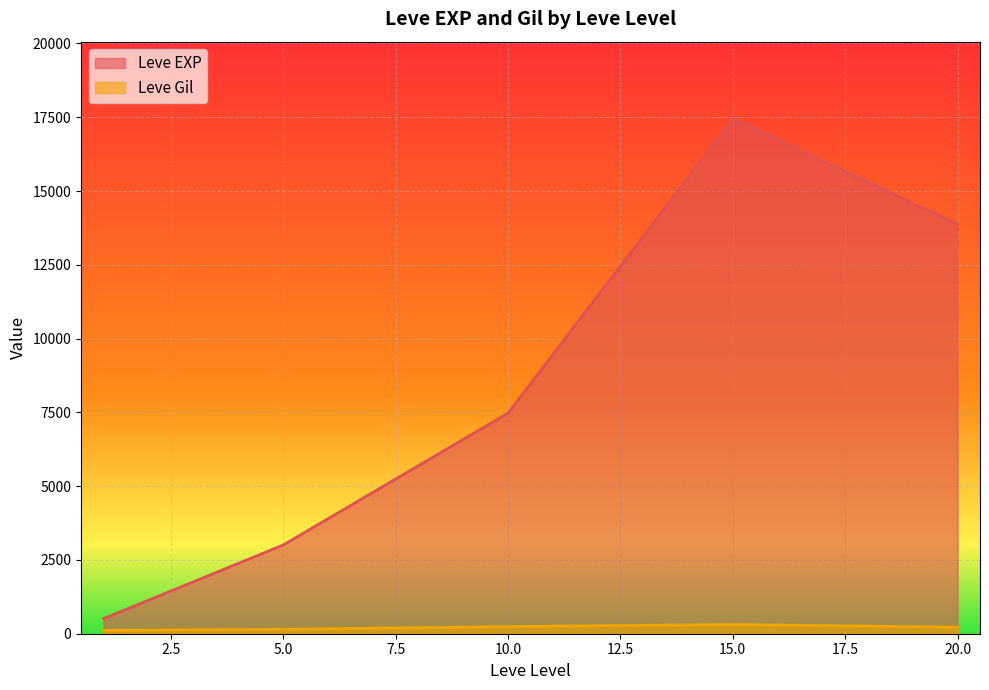

True or false: Leve EXP and Leve Gil cross at least once.

False